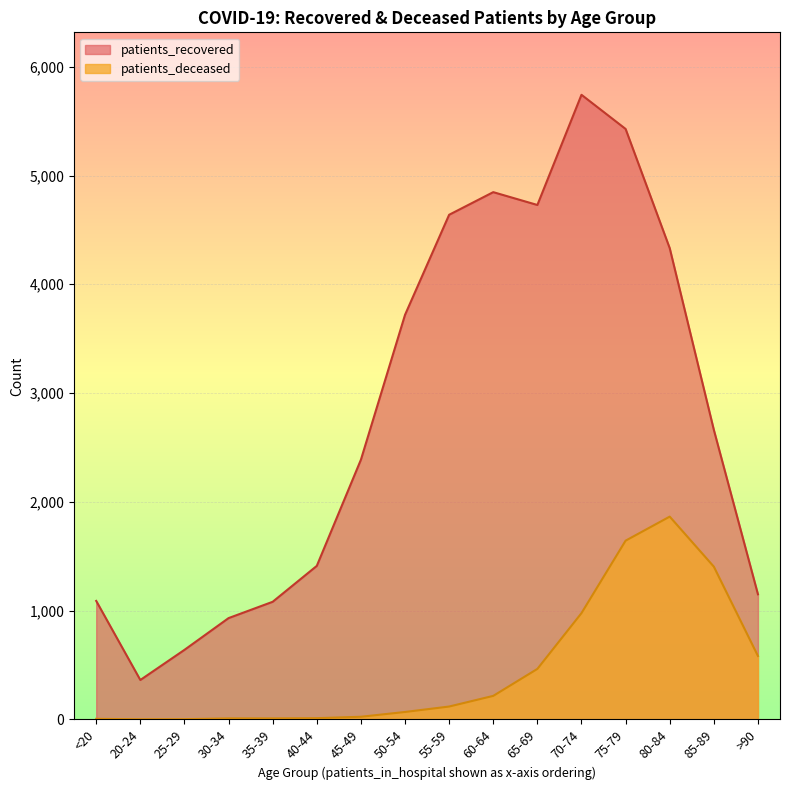

What is the spread (max minus min) of values at 40-44?

1400